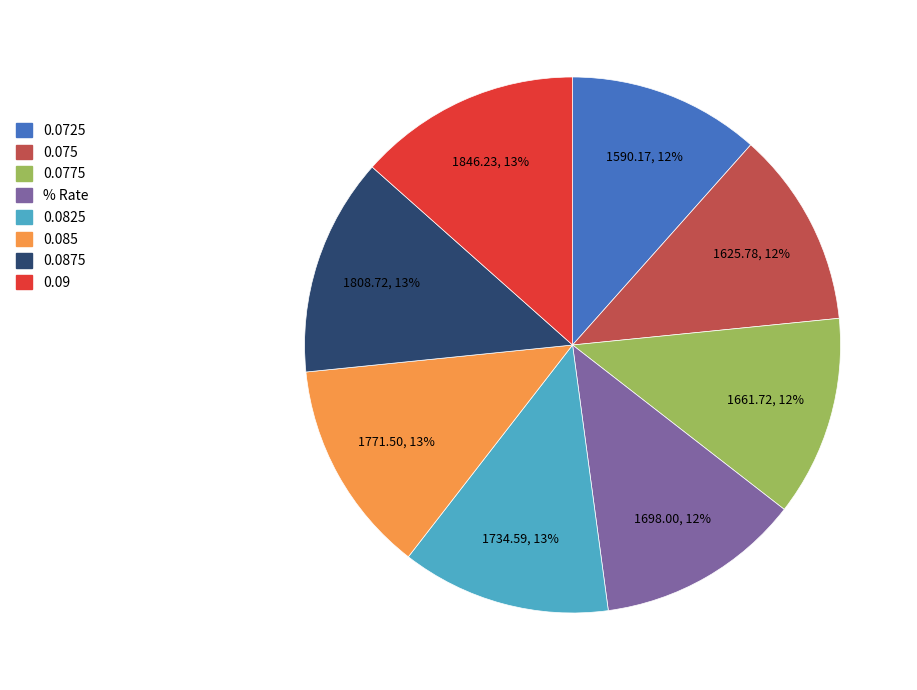

What is the ratio of the value at 0.0875 to the value at 0.075?

1.1